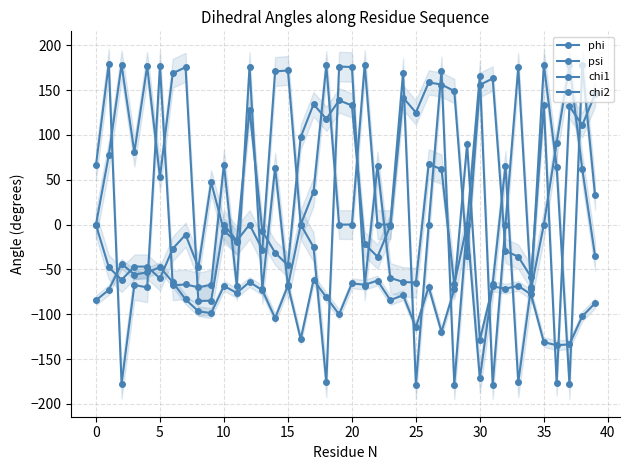

How many series are shown in this chart?

4